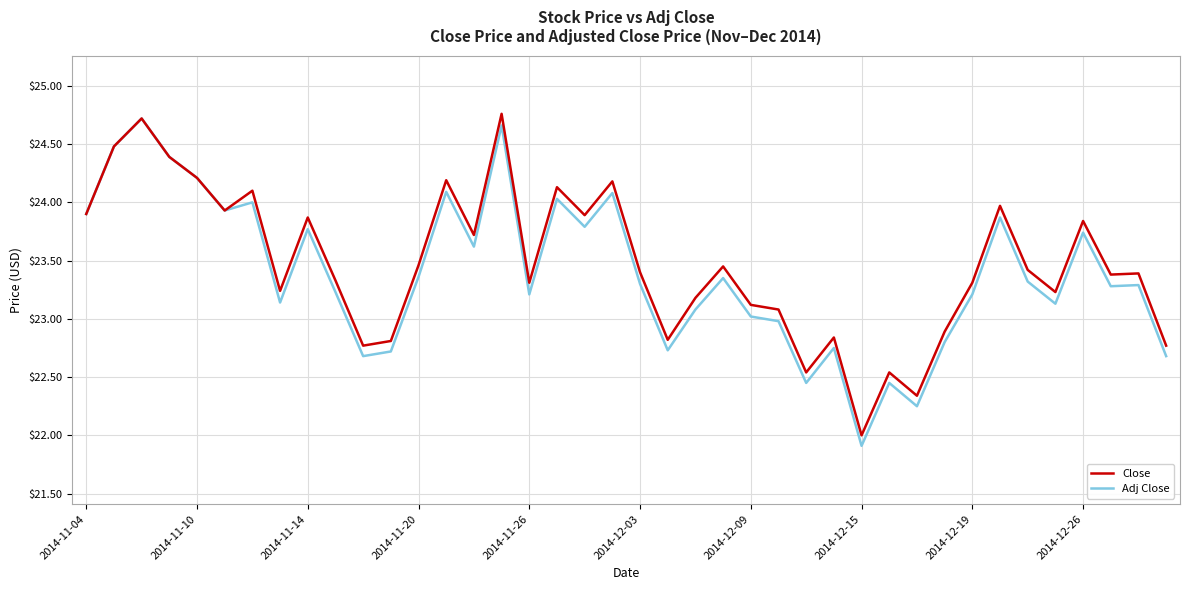

What is the difference between the maximum and second lowest values in the Close series?

2.4